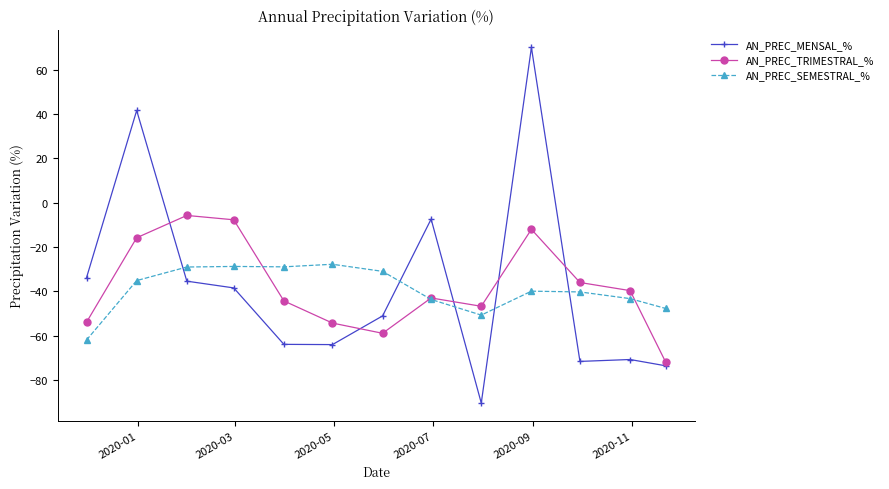

After their last crossing, which series has the higher values: AN_PREC_MENSAL_% or AN_PREC_TRIMESTRAL_%?

AN_PREC_TRIMESTRAL_%